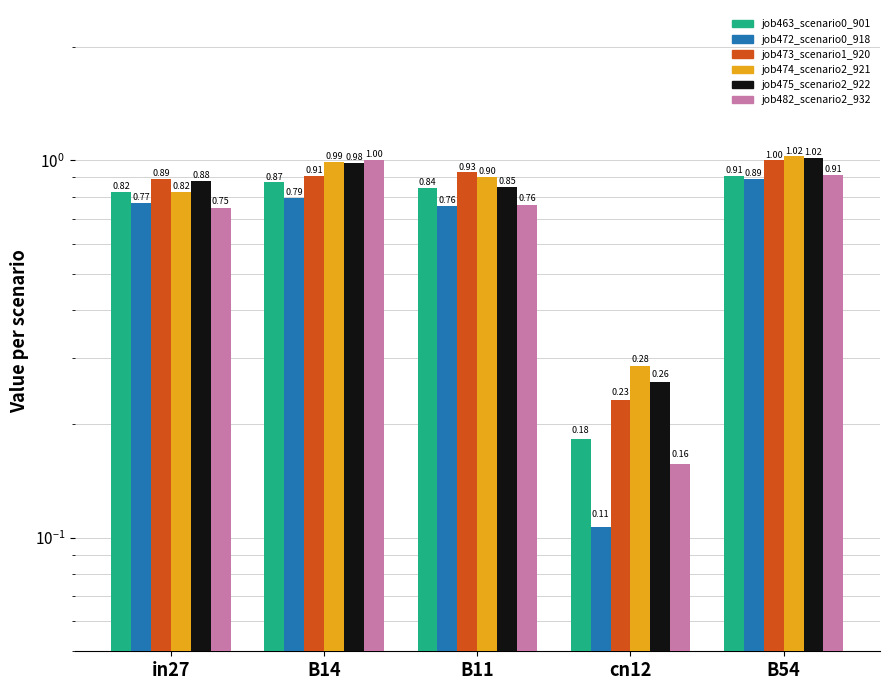

Between in27 and B11, which series saw the biggest shift?

job474_scenario2_921